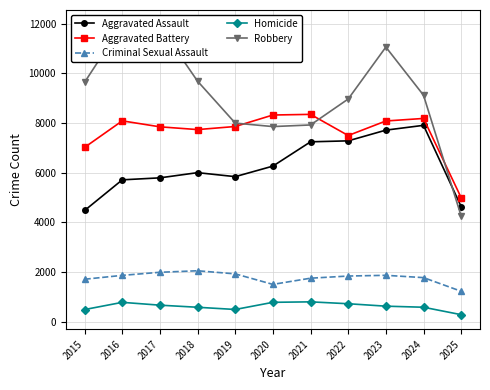

How many data points in Aggravated Battery are less than 7858?

5